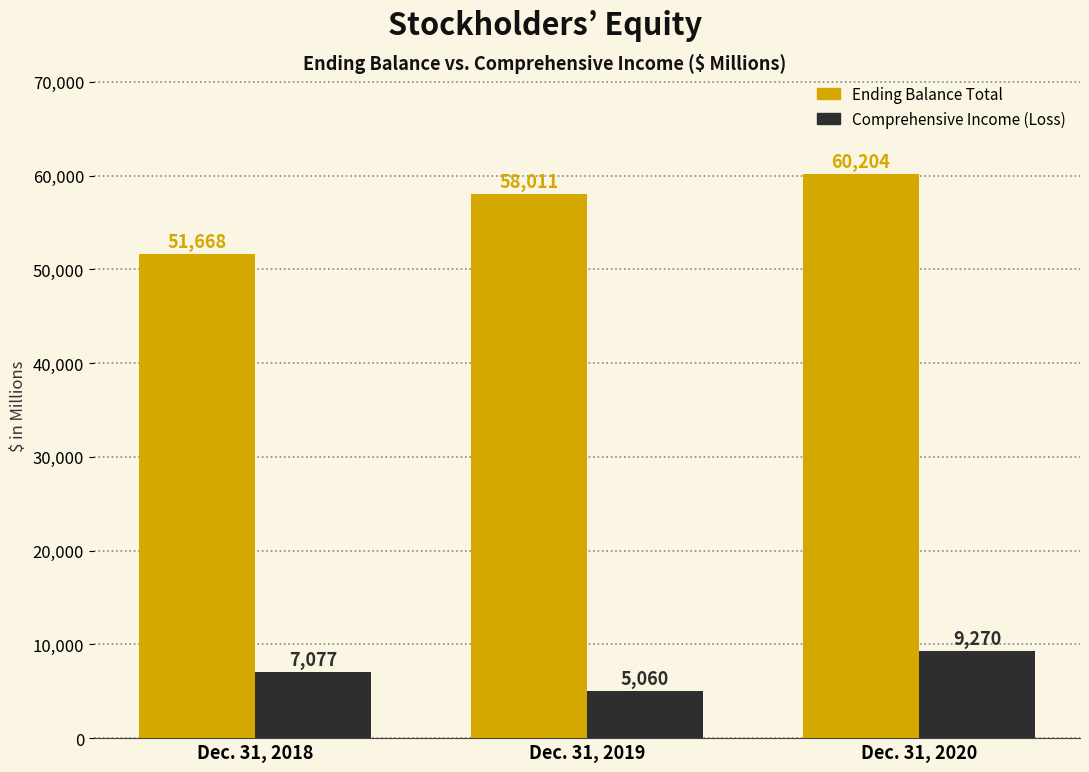

What is the lowest value of the Comprehensive Income (Loss) series?

5060